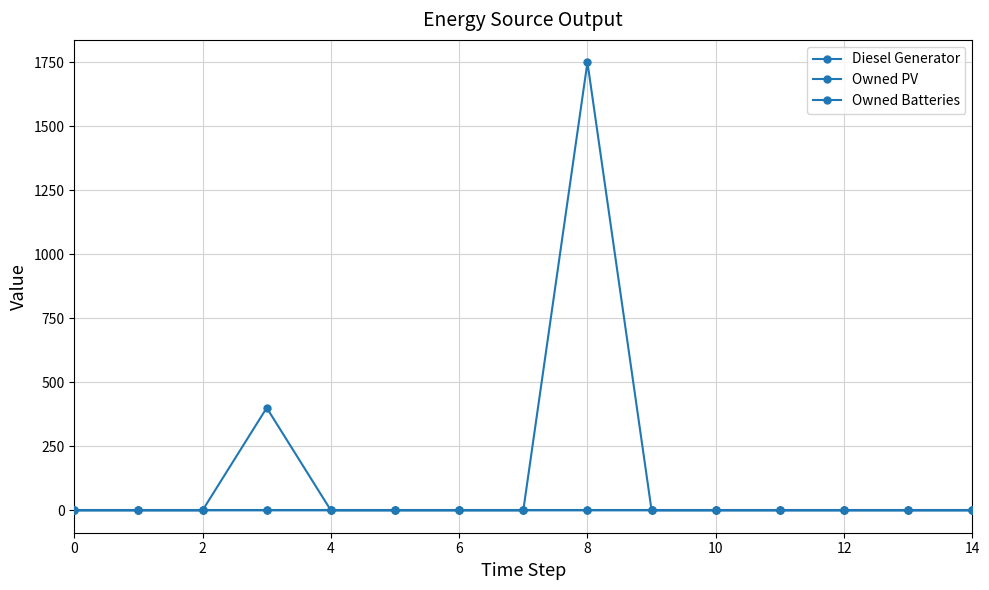

What is the average value of the Owned Batteries series?

117